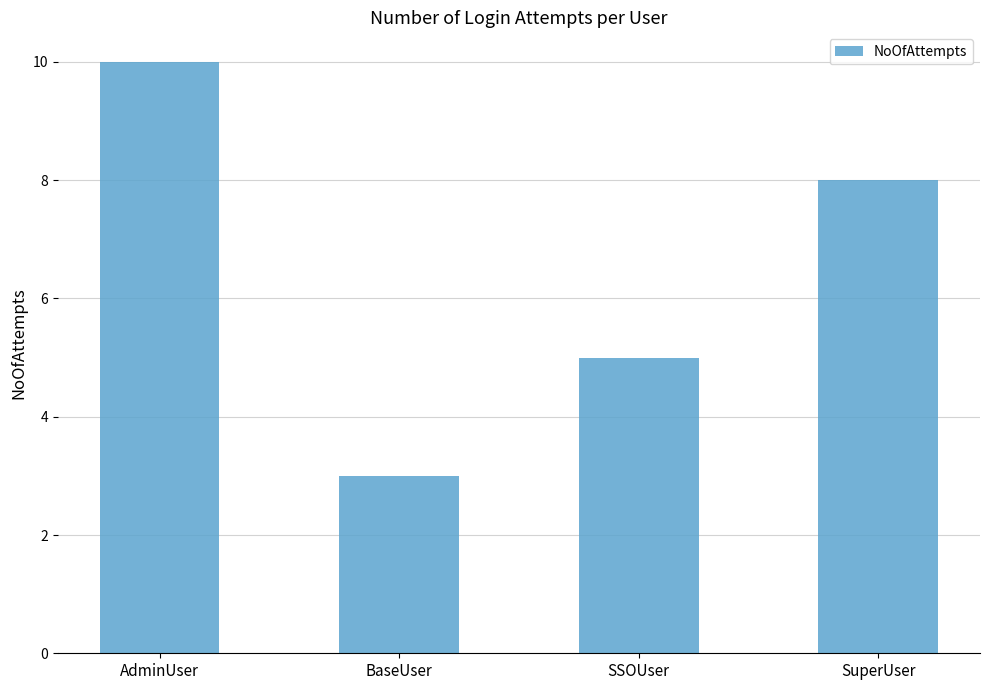

The value at BaseUser is 3. True or false?

True